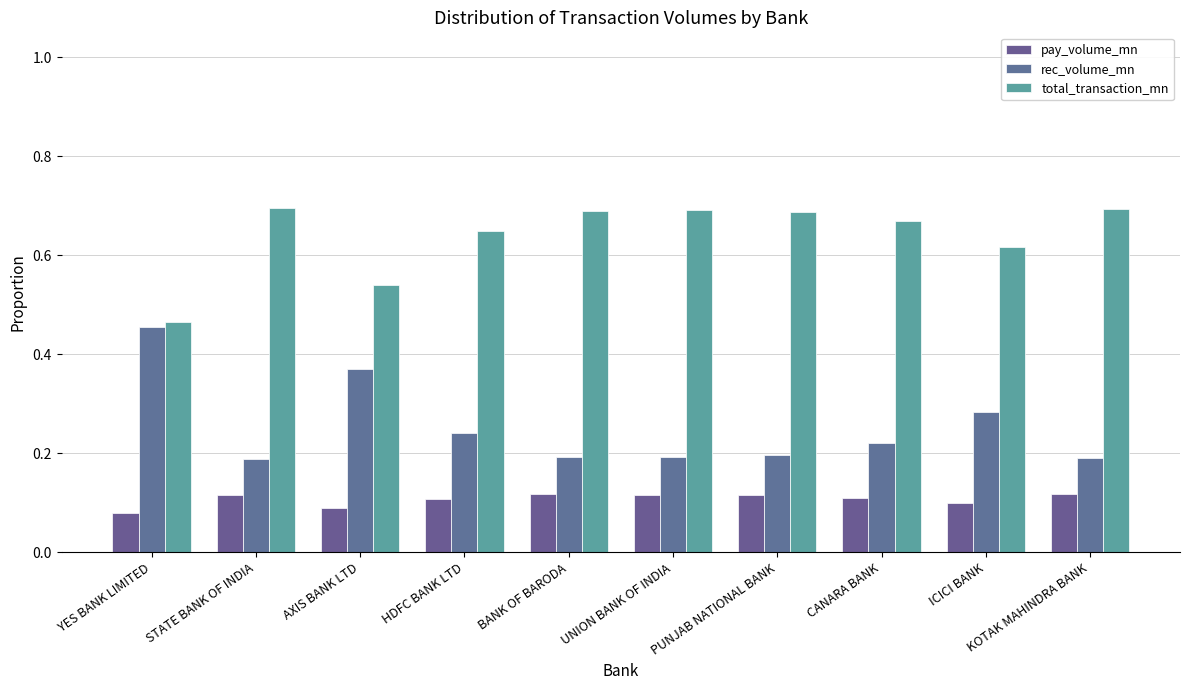

At how many categories does at least one series exceed 0?

10